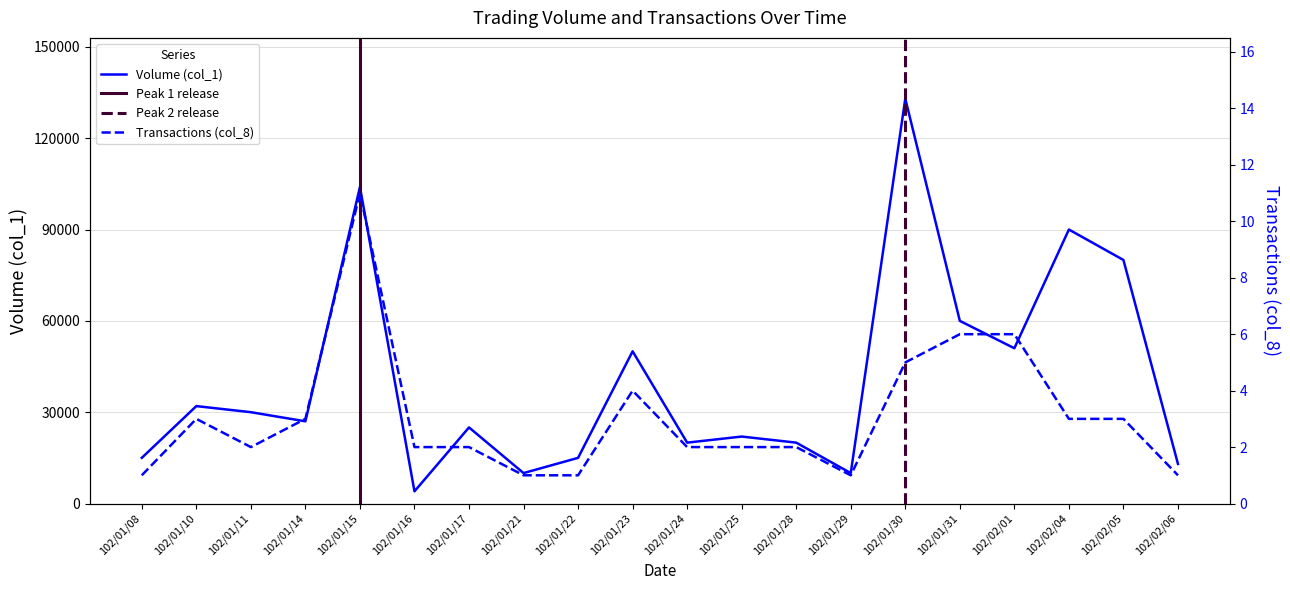

True or false: Transactions (col_8) and Volume (col_1) intersect in this chart.

False